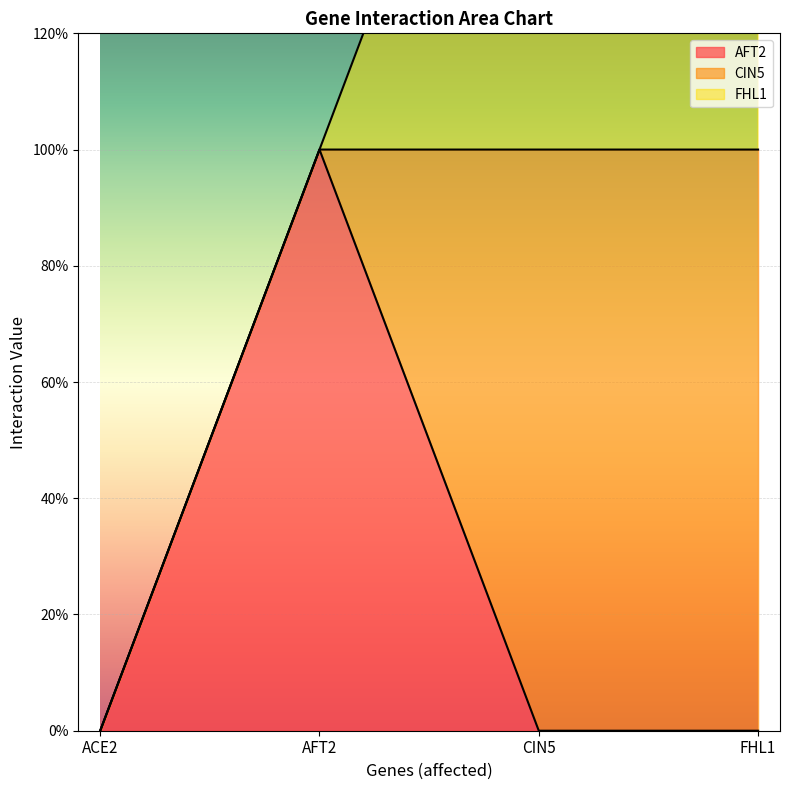

Between FHL1 and AFT2, which is larger?

AFT2